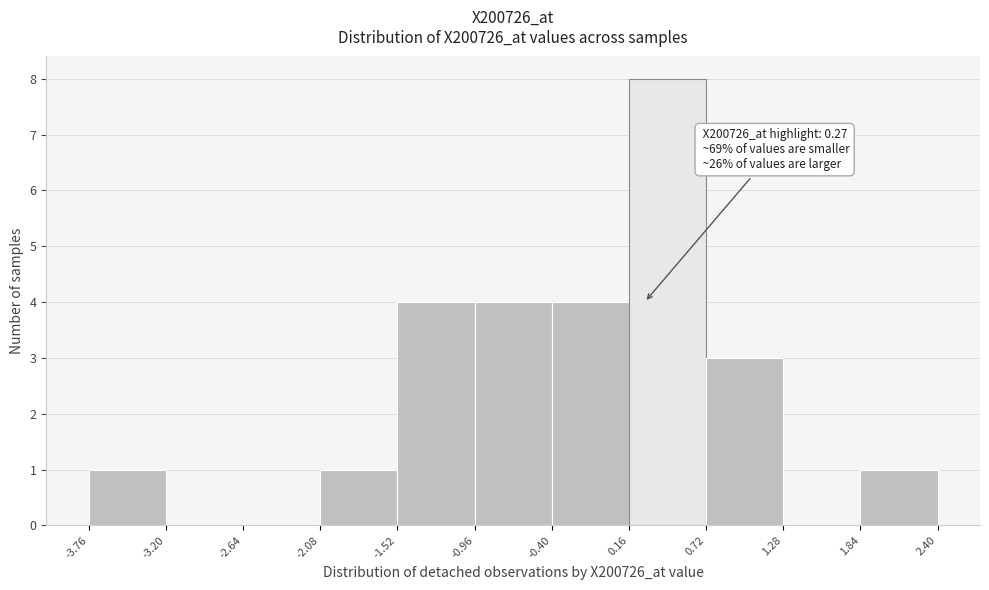

Which range on the x-axis has the tallest bar?

0.16 to 0.72